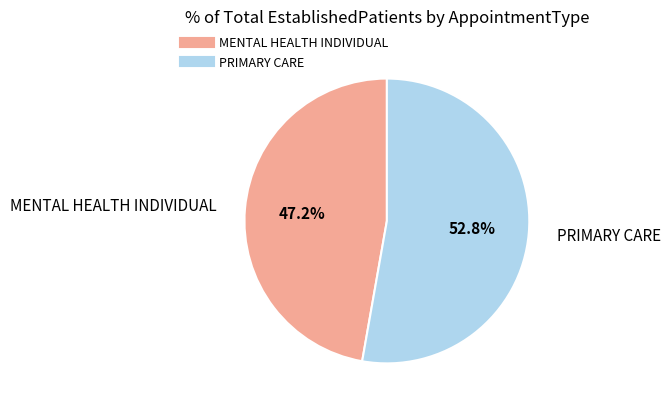

Does any single category account for the majority?

Yes